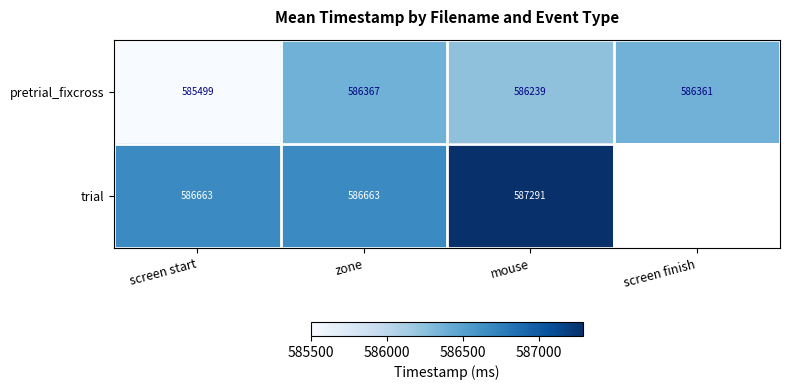

At which category does the chart reach its peak across all series?

mouse